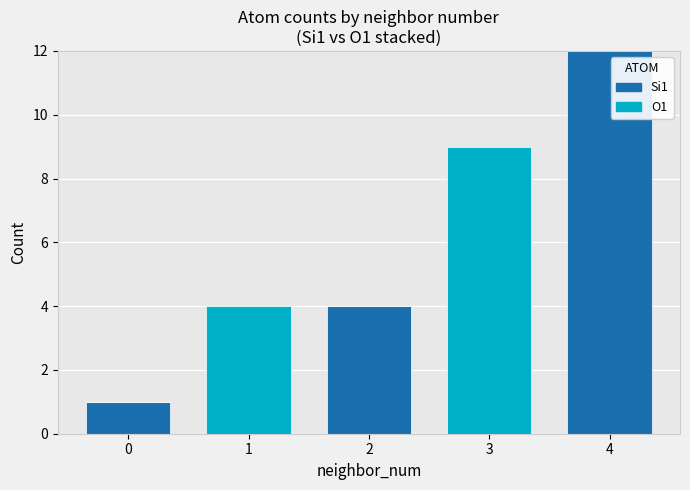

At which category is the sum across all series the highest?

4